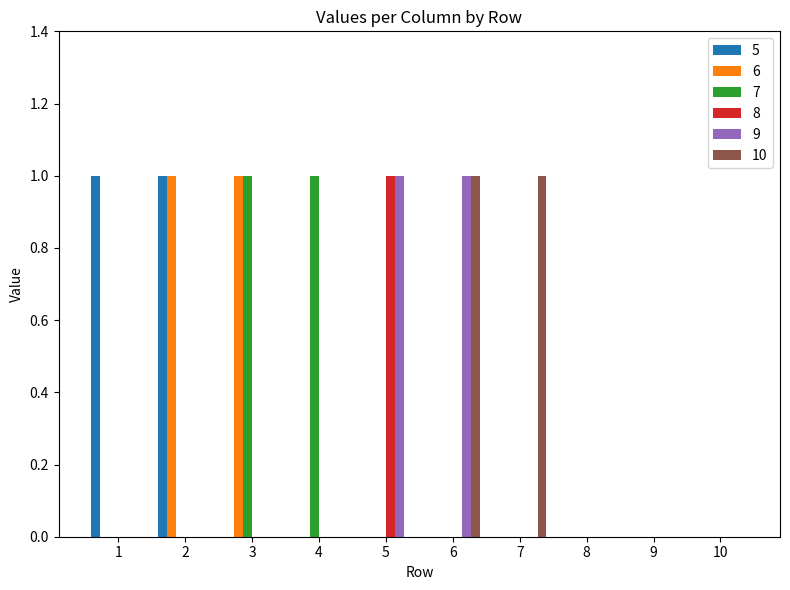

True or false: 9 has a value of 0 at 2.

True